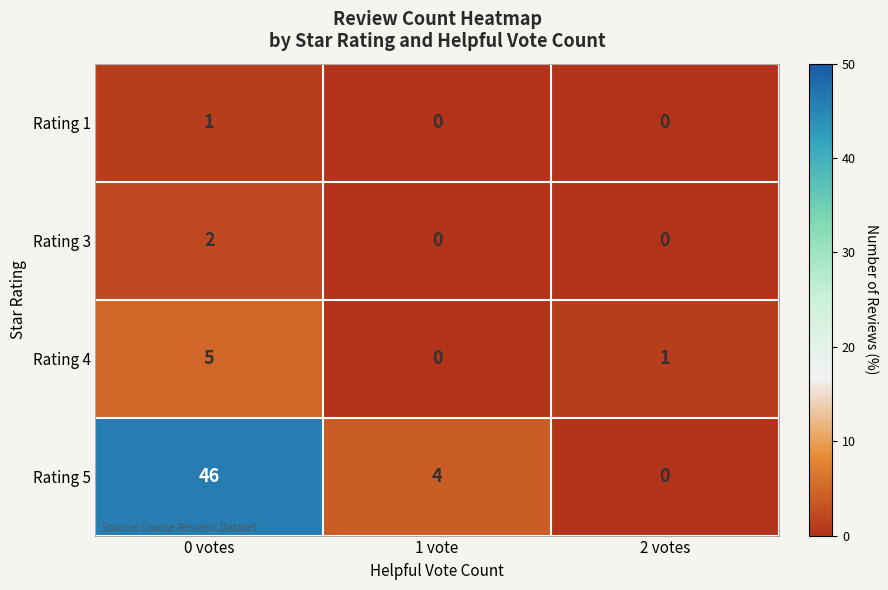

The Rating 3 series shows 0 at 1 vote. True or false?

True